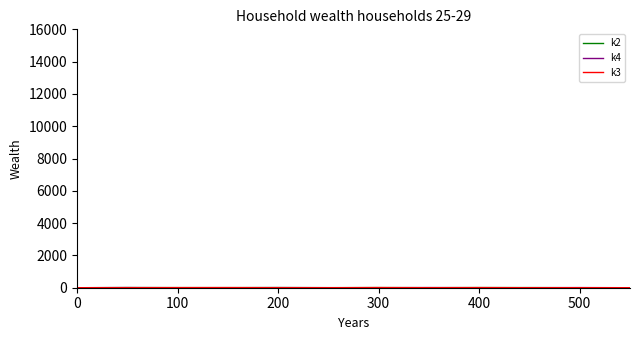

Rank the categories by k4 value from highest to lowest.

100, 7, 10, 400, 500, 9, 0, 200, 300, 6, 8, 11